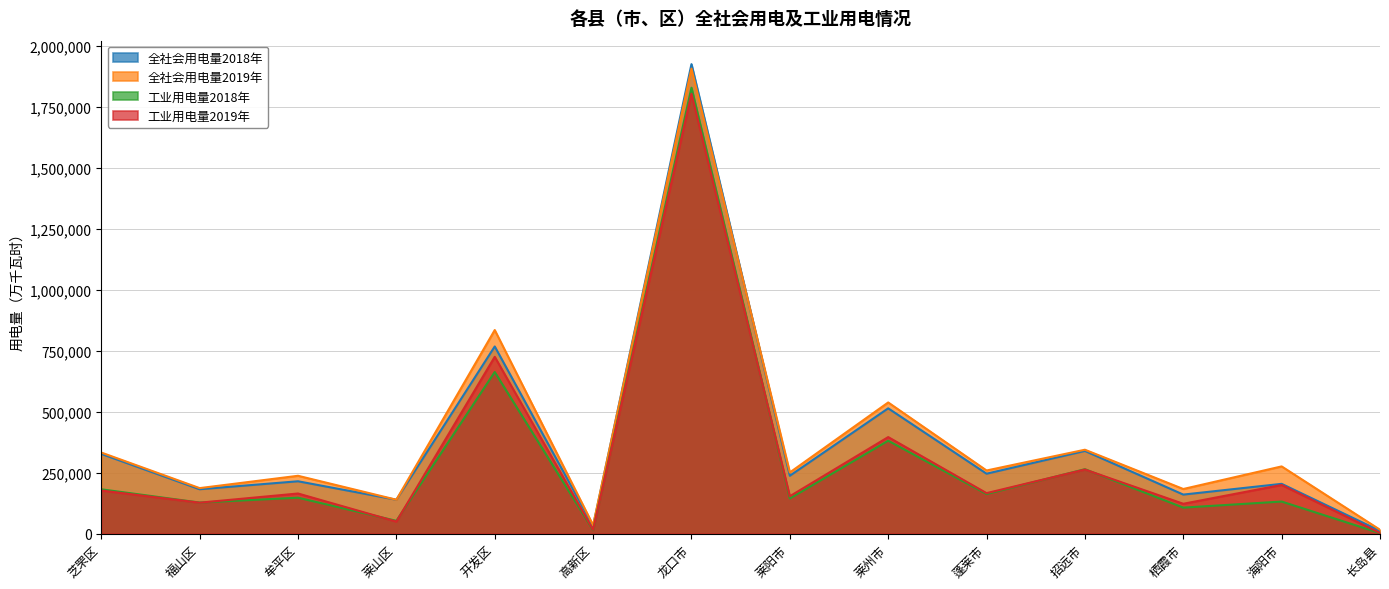

At how many categories does at least one series exceed 1007432?

1